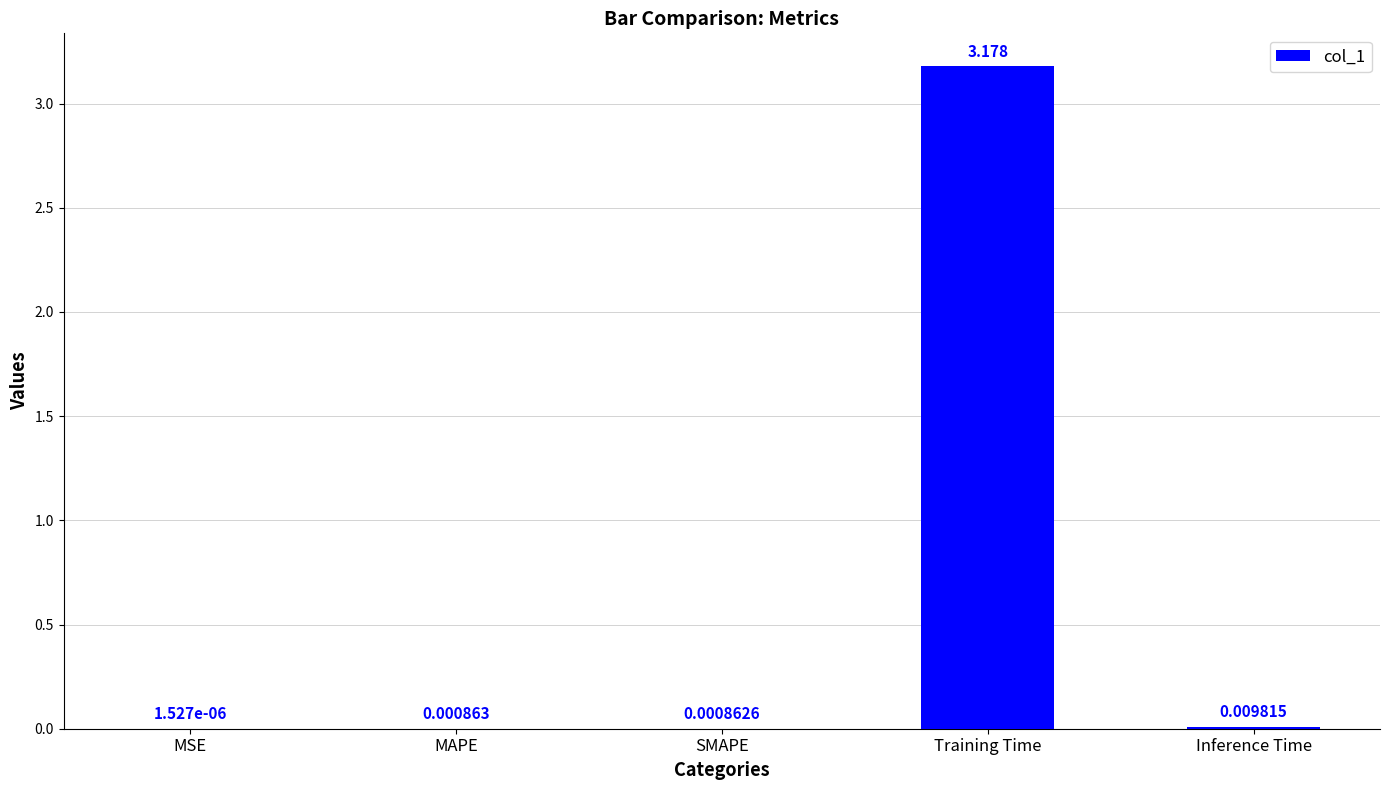

At which label is the value closest to 1?

Inference Time